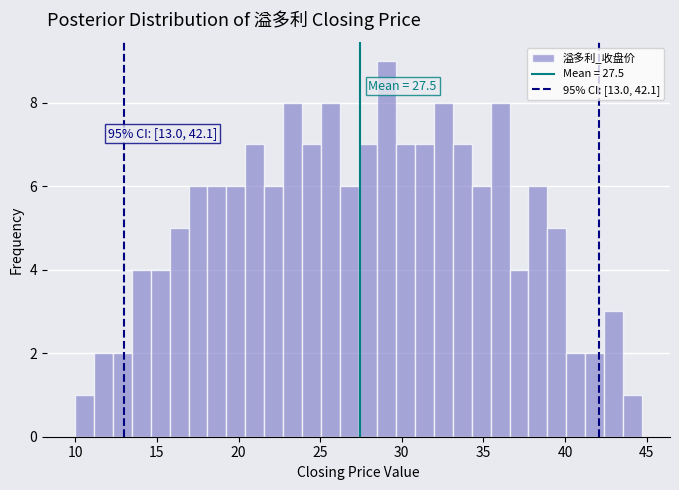

Around what value on the x-axis is the tallest bar? Give the approximate position of its centre, as read against the axis.

29.0